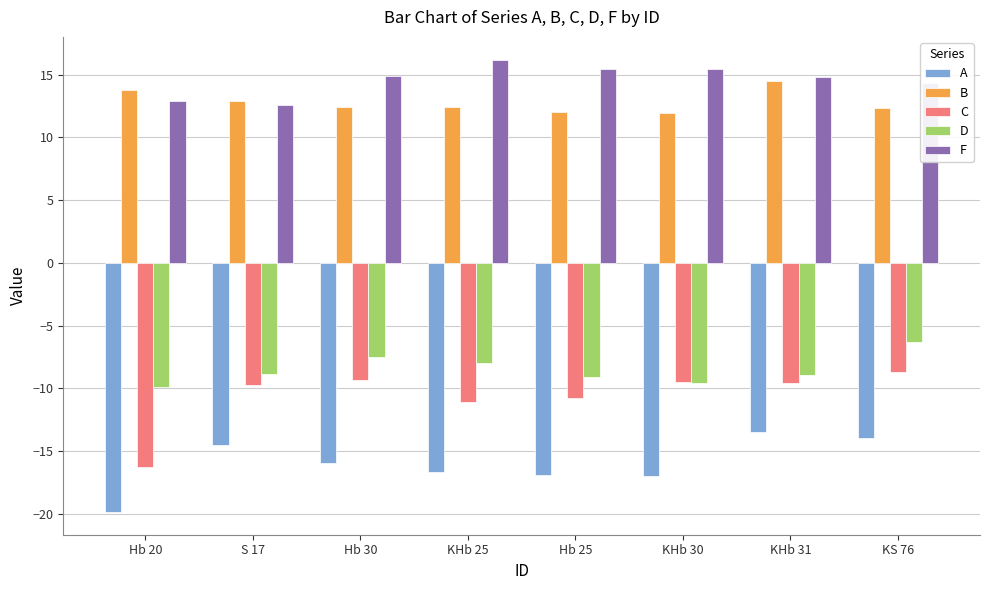

True or false: A has a value of -14.5 at S 17.

True